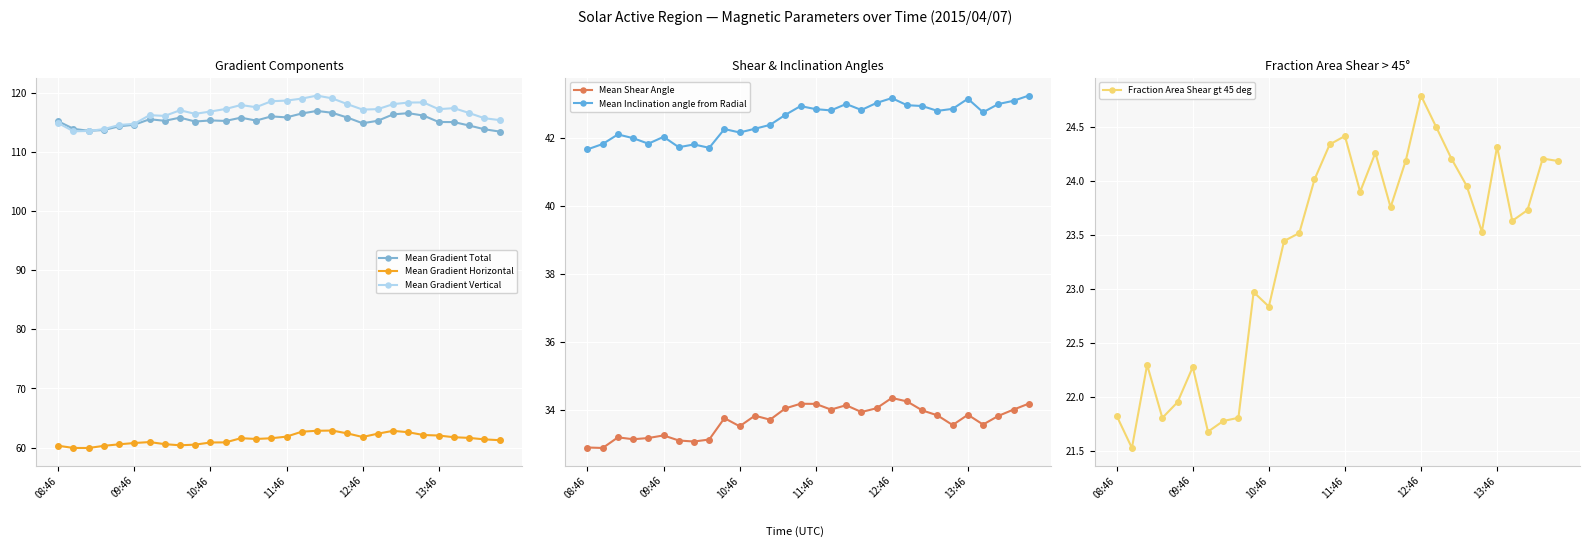

Reading left to right, list all the values displayed in this chart.

Mean Gradient Total: 115.2	113.9	113.6	113.7	114.3	114.6	115.5	115.3	115.8	115.2	115.3	115.3	115.8	115.3	116.0	115.9	116.5	116.9	116.6	115.8	114.9	115.3	116.4	116.6	116.2	115.1	115.1	114.5	113.8	113.5
Mean Gradient Horizontal: 60.3	59.9	59.9	60.3	60.5	60.8	60.9	60.6	60.4	60.5	60.9	60.9	61.6	61.4	61.6	61.8	62.7	62.8	62.9	62.4	61.8	62.3	62.8	62.6	62.1	62.0	61.7	61.6	61.4	61.2
Mean Gradient Vertical: 114.9	113.5	113.6	113.9	114.6	114.8	116.2	116.1	117.1	116.5	116.8	117.3	117.9	117.6	118.6	118.7	119.0	119.5	119.1	118.1	117.2	117.2	118.1	118.4	118.4	117.2	117.4	116.6	115.7	115.4
Mean Shear Angle: 32.9	32.9	33.2	33.1	33.2	33.2	33.1	33.1	33.1	33.8	33.5	33.8	33.7	34.0	34.2	34.2	34.0	34.1	33.9	34.0	34.3	34.2	34.0	33.8	33.5	33.9	33.6	33.8	34.0	34.2
Mean Inclination angle from Radial: 41.7	41.8	42.1	42.0	41.8	42.0	41.7	41.8	41.7	42.3	42.2	42.3	42.4	42.7	42.9	42.8	42.8	43.0	42.8	43.0	43.2	43.0	42.9	42.8	42.9	43.2	42.8	43.0	43.1	43.2
Fraction Area Shear gt 45 deg: 21.8	21.5	22.3	21.8	21.9	22.3	21.7	21.8	21.8	23.0	22.8	23.4	23.5	24.0	24.3	24.4	23.9	24.3	23.8	24.2	24.8	24.5	24.2	24.0	23.5	24.3	23.6	23.7	24.2	24.2